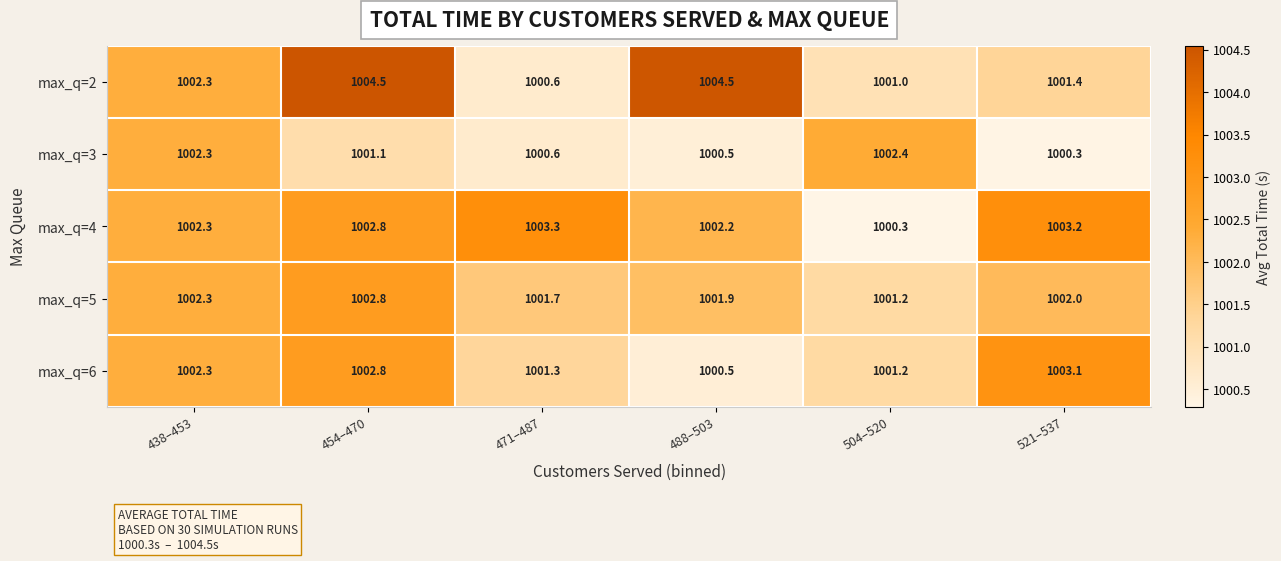

Reading left to right, list all the values displayed in this chart.

max_q=2: 1002.3	1004.5	1000.6	1004.5	1001.0	1001.4
max_q=3: 1002.3	1001.1	1000.6	1000.5	1002.4	1000.3
max_q=4: 1002.3	1002.8	1003.3	1002.2	1000.3	1003.2
max_q=5: 1002.3	1002.8	1001.7	1001.9	1001.2	1002.0
max_q=6: 1002.3	1002.8	1001.3	1000.5	1001.2	1003.1